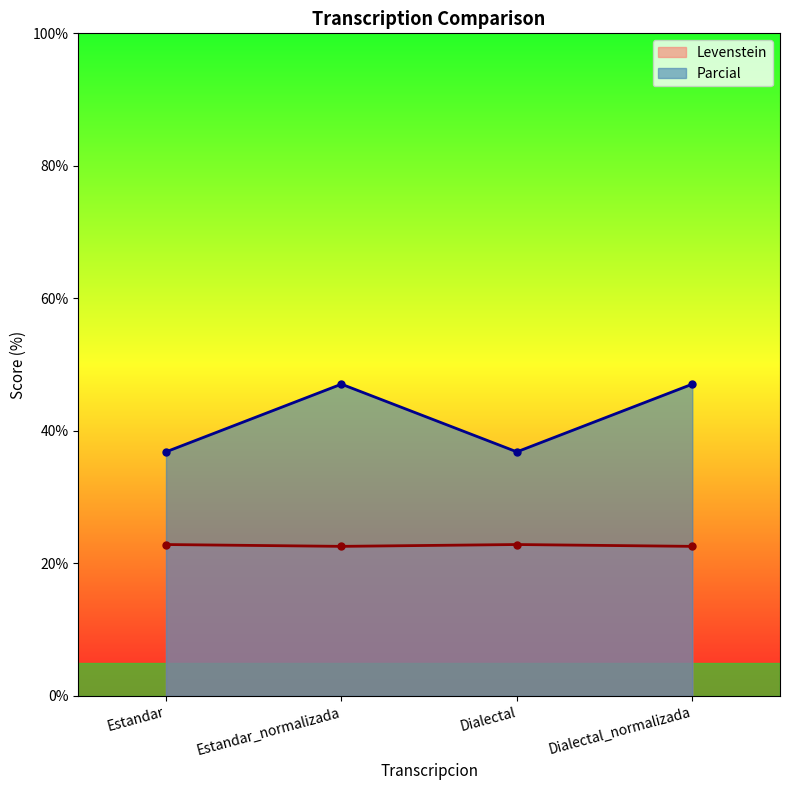

What is the greatest value displayed?

47.1